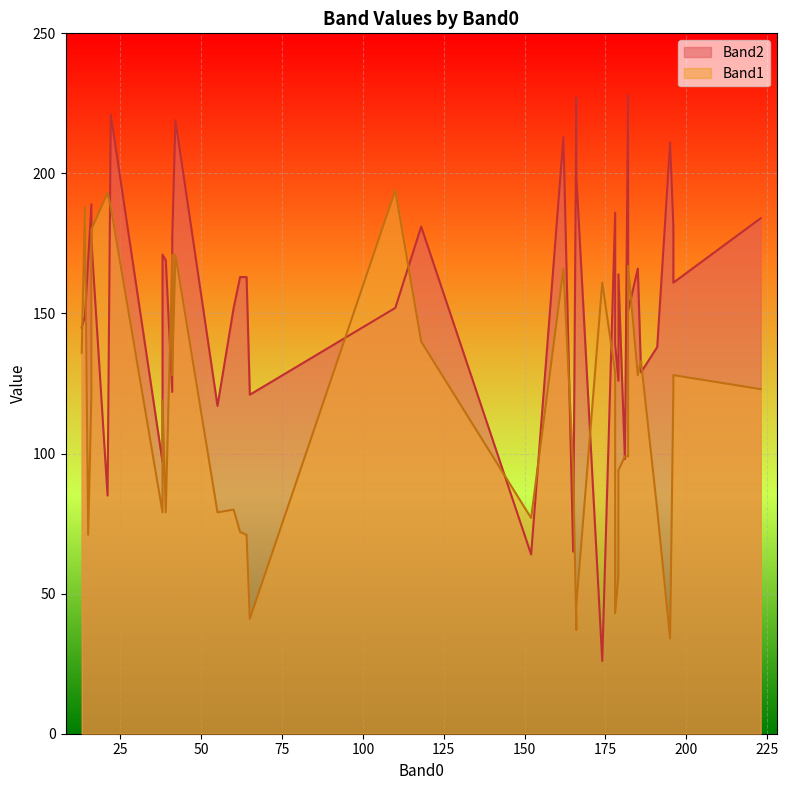

Where is the first local maximum for Band2?

4